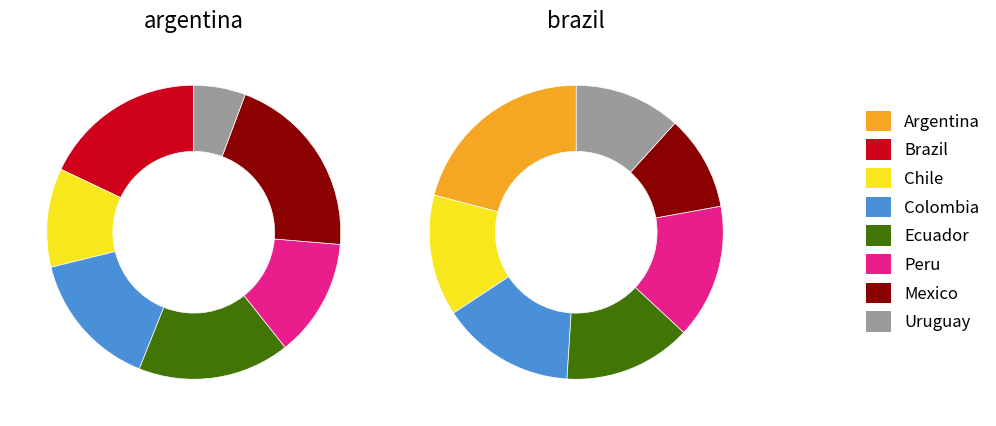

Which slice is the largest?

Mexico